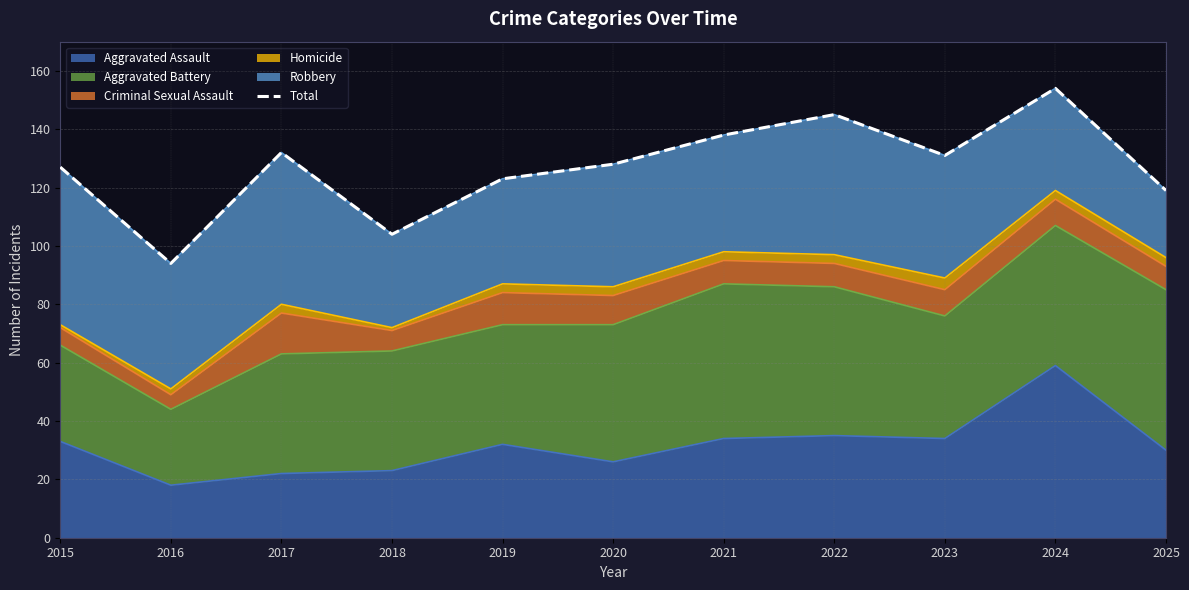

How many interior local peaks (higher than both neighbors) does the data have?

3